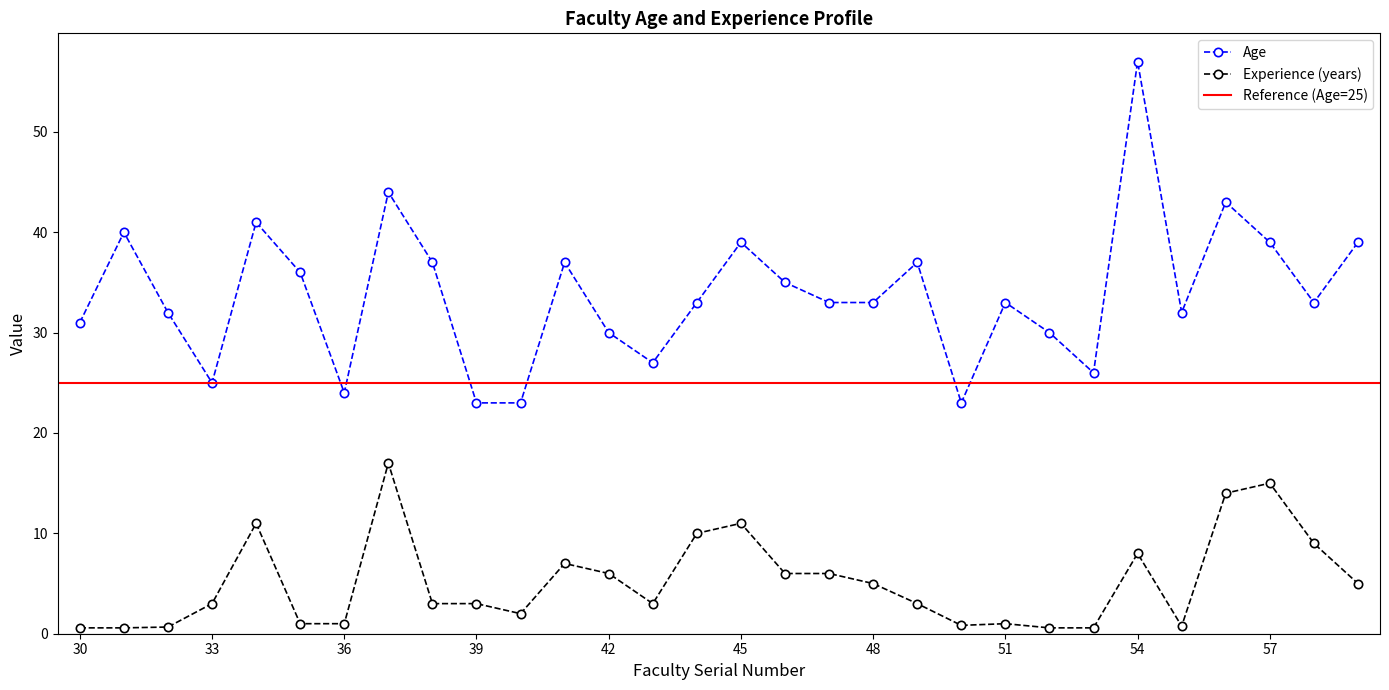

In Age, how many points are higher than both neighbors (excluding endpoints)?

9